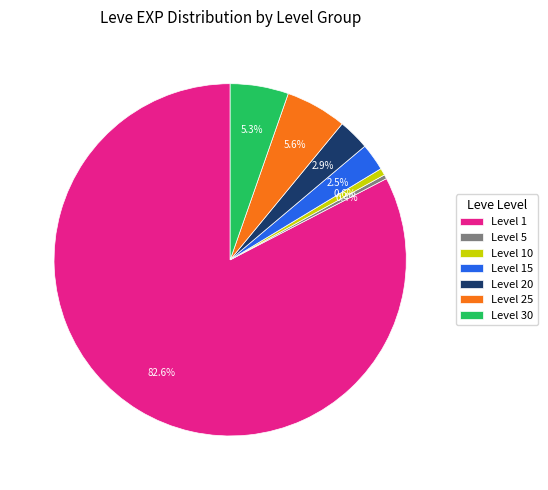

Between Level 30 and Level 1, which is larger?

Level 1